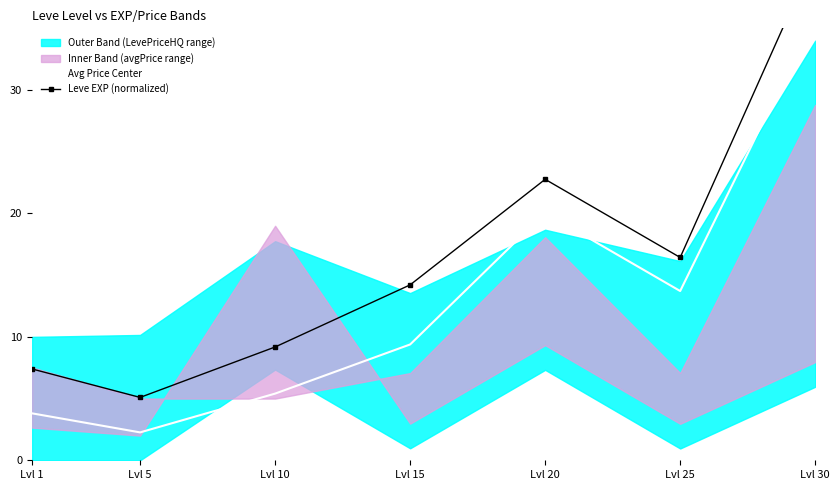

True or false: Leve EXP (normalized) and Avg Price Center cross at least once.

False